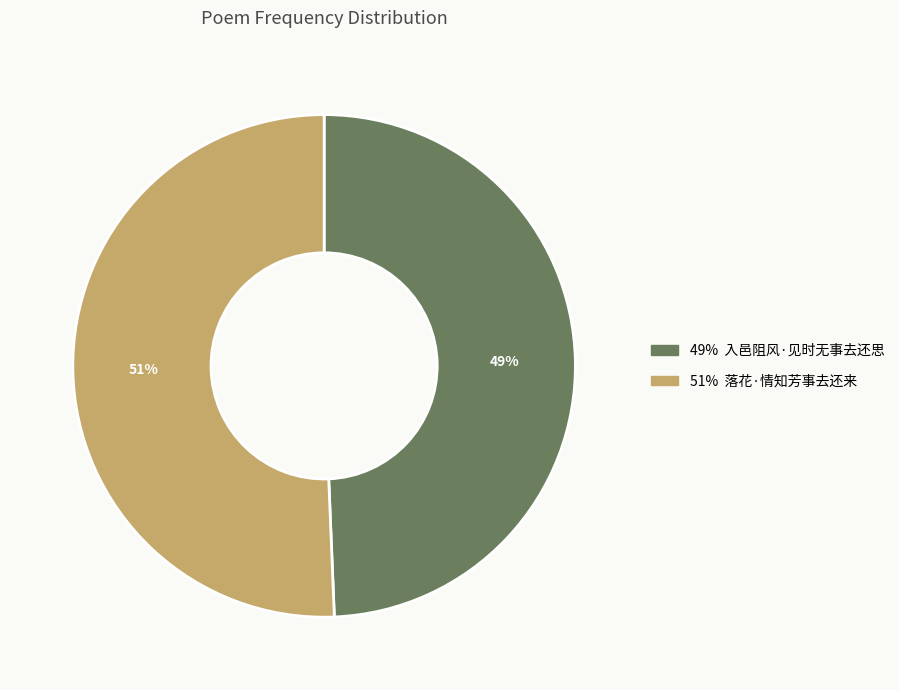

Does any single category account for the majority?

Yes